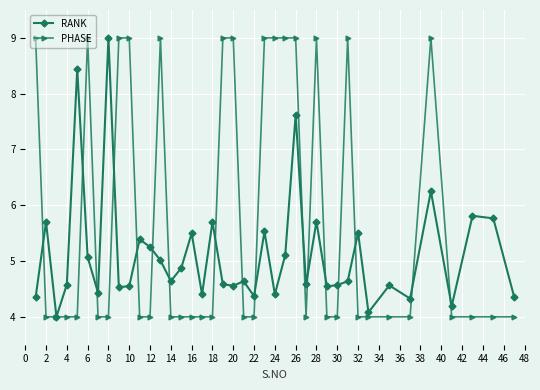

List the series in order of their overall mean, highest first.

PHASE, RANK